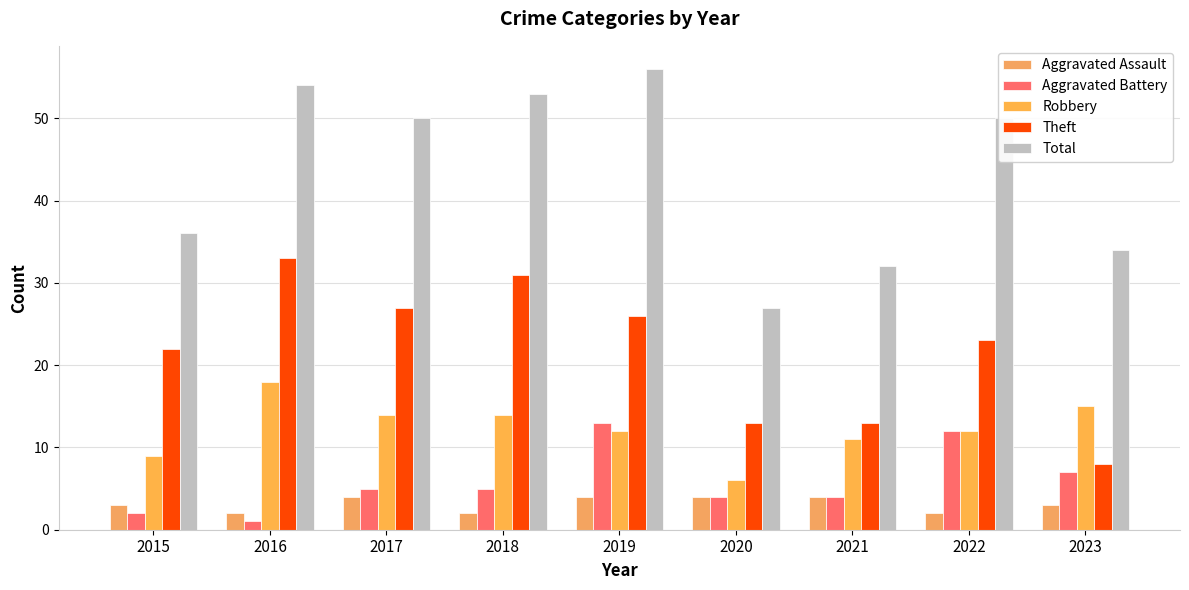

True or false: Aggravated Assault has a value of 1 at 2018.

False